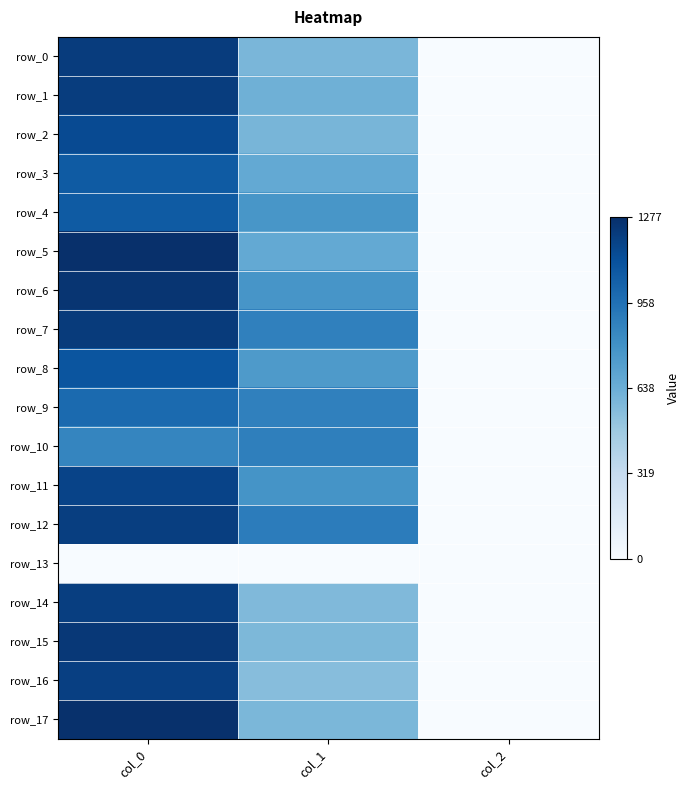

The row_12 series shows 1699.9 at col_0. True or false?

False